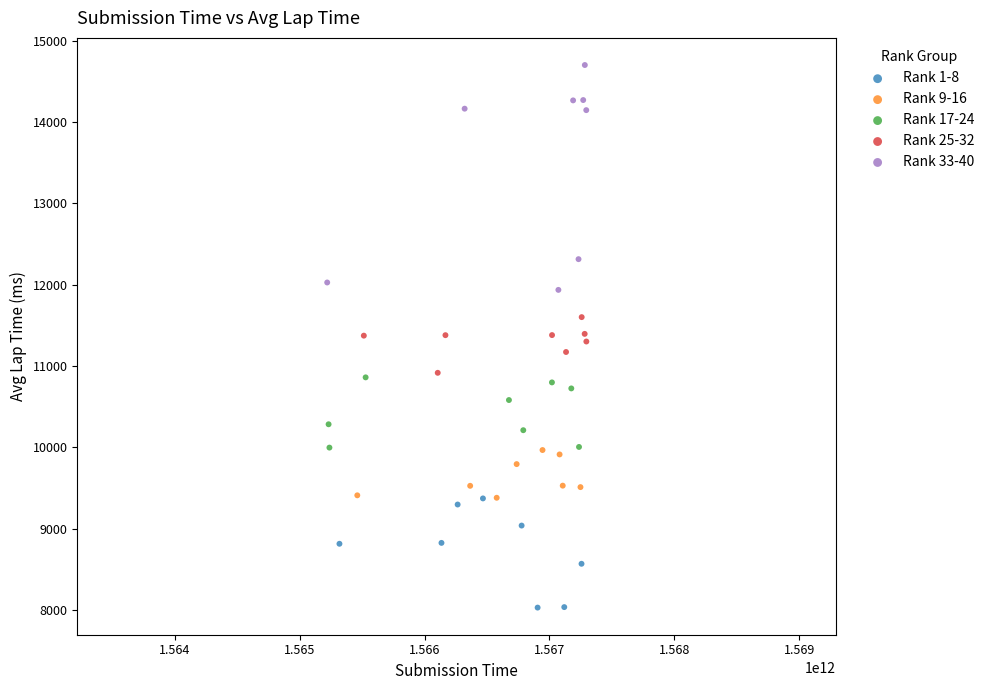

Which series has the widest spread of Y values?

Rank 33-40